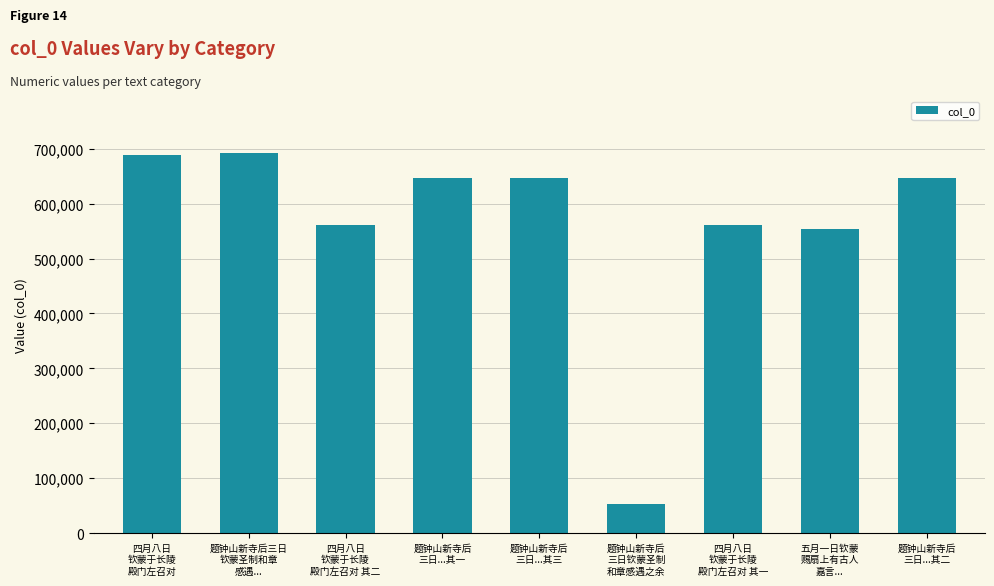

At which label is the value closest to 372758?

五月一日钦蒙
赐扇上有古人
嘉言...